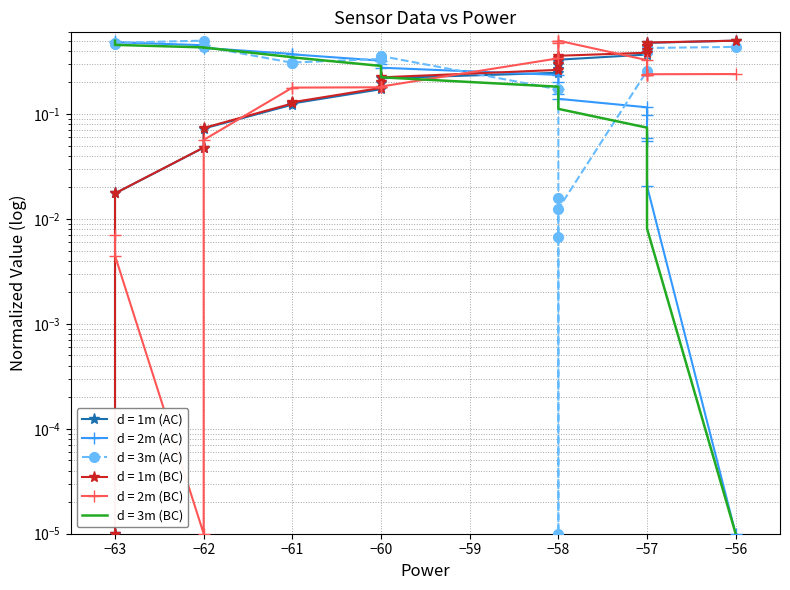

What is the sum of all time values?

5.0